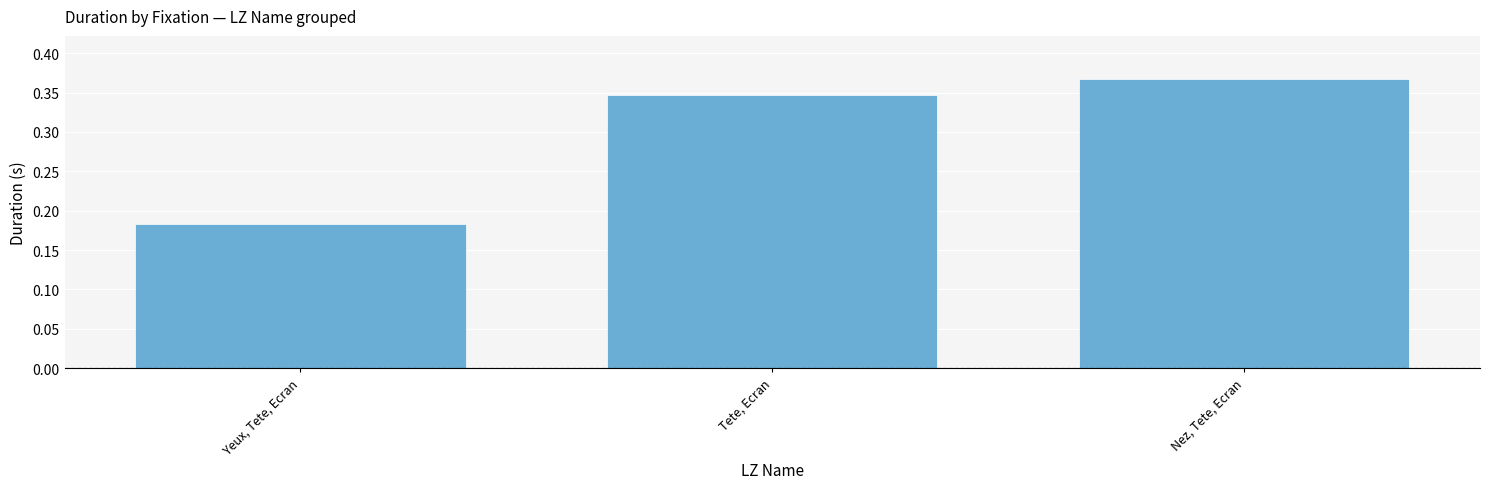

What is the label of the 2nd bar from the right?

Tete, Ecran